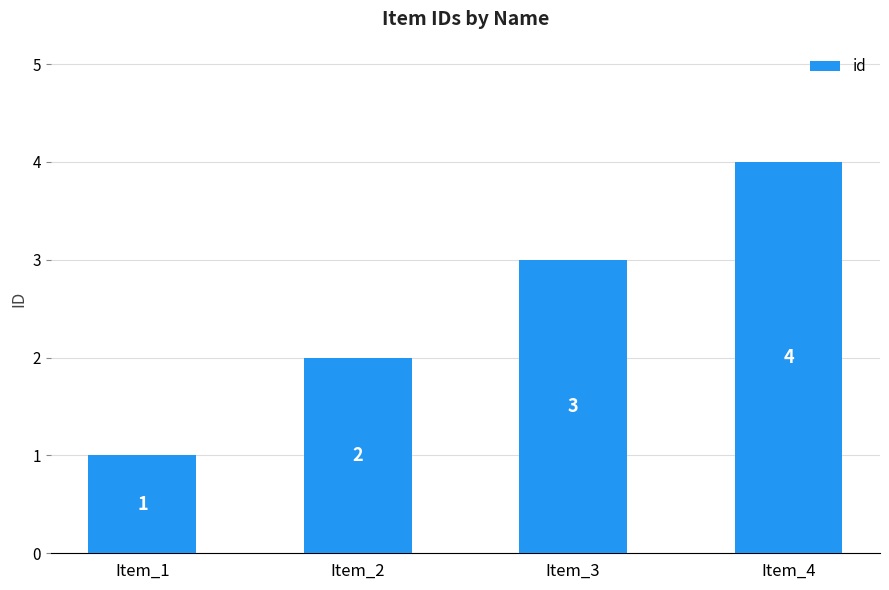

Reading left to right, list all the values displayed in this chart.

1	2	3	4